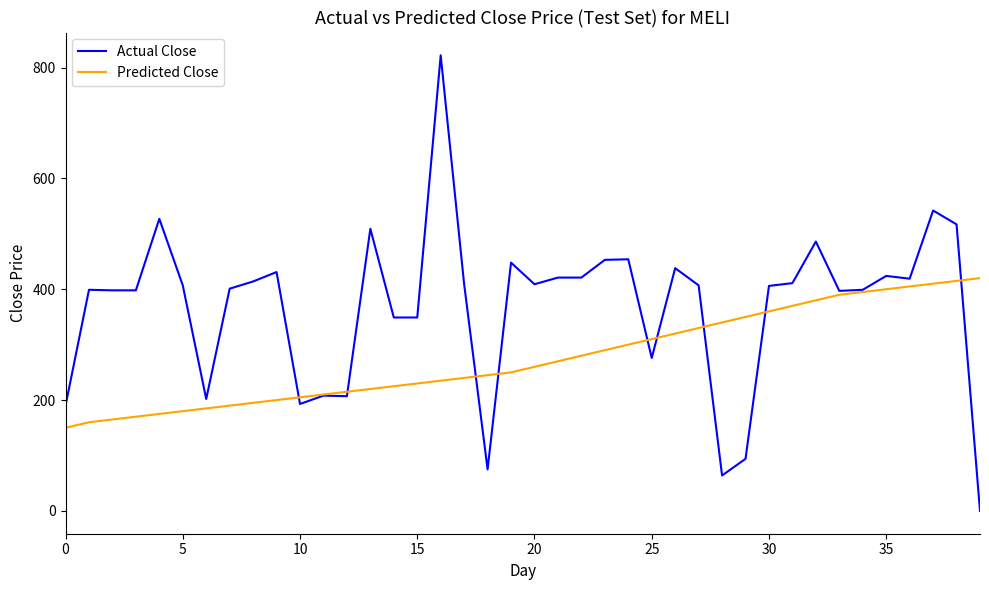

Rank the series by their maximum value, from highest to lowest.

Actual Close, Predicted Close